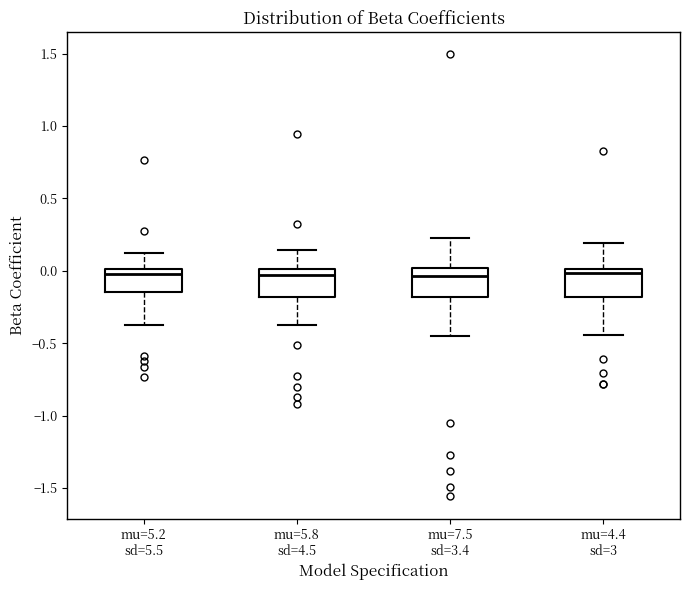

Reading left to right, read every box against the y-axis: the position of its median line, the range the box covers, and the ends of its whiskers. The values are not printed on the chart, so give them approximately, as read against the axis.

mu=5.2 sd=5.5: median 0.00 (just below the box's upper edge), box -0.15 to 0.00, whiskers -0.35 to 0.10
mu=5.8 sd=4.5: median -0.05, box -0.20 to 0.00, whiskers -0.40 to 0.15
mu=7.5 sd=3.4: median -0.05, box -0.20 to 0.00, whiskers -0.45 to 0.25
mu=4.4 sd=3: median 0.00 (just below the box's upper edge), box -0.20 to 0.00, whiskers -0.45 to 0.20